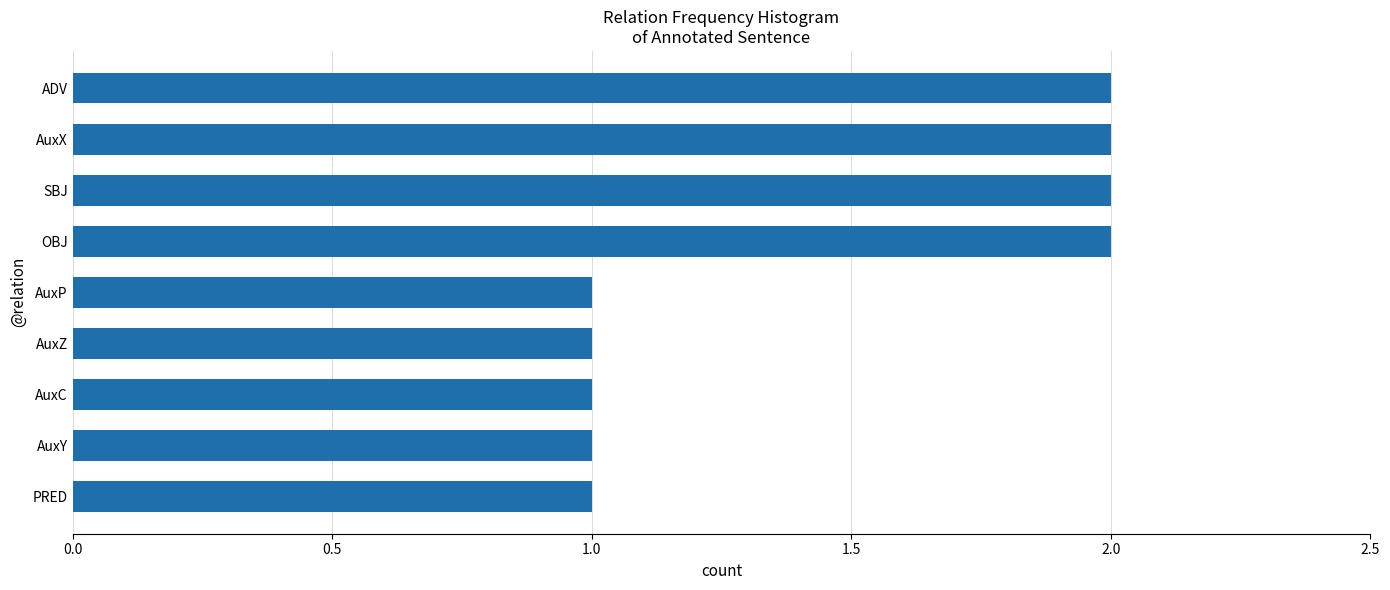

What is the sum of the values at OBJ and AuxX?

4